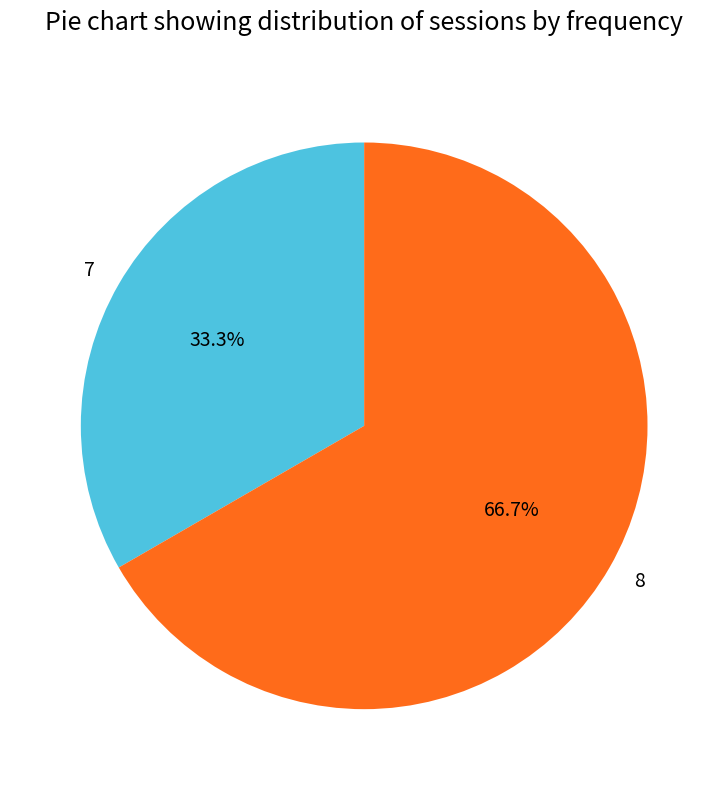

True or false: 7 accounts for 33% of the total.

True